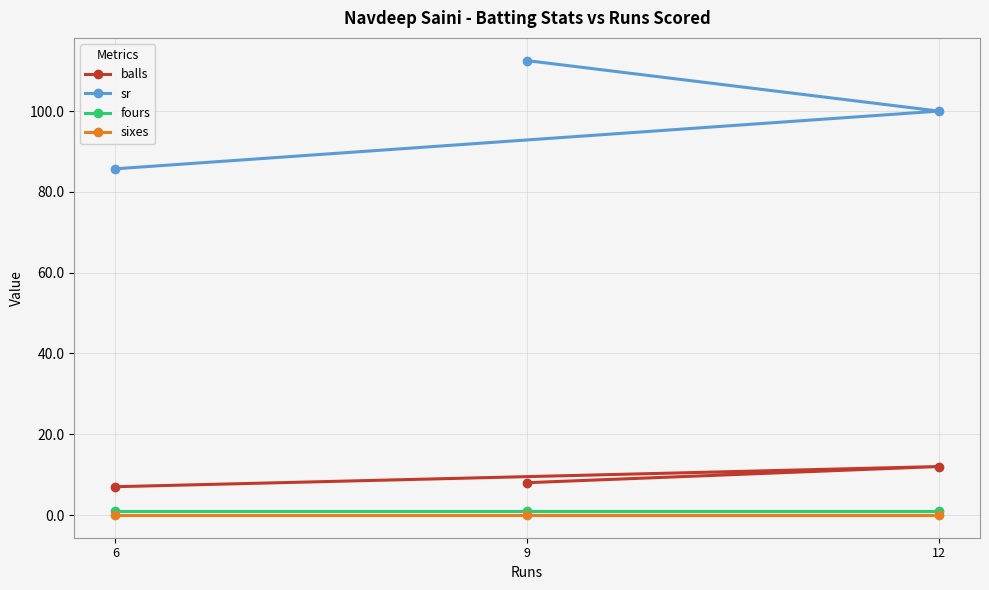

Rank the series by their maximum value, from lowest to highest.

sixes, fours, balls, sr